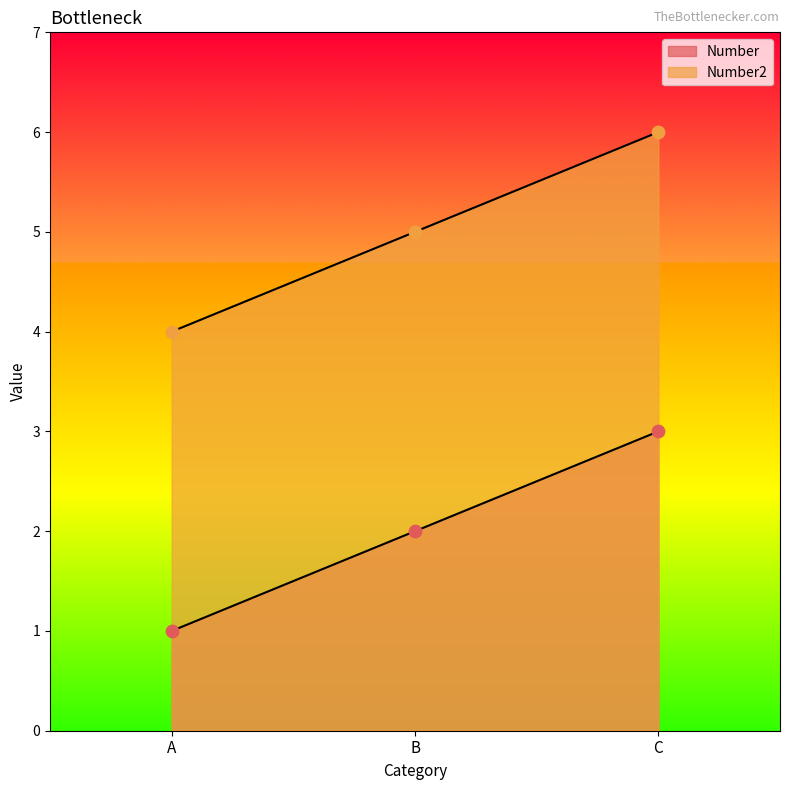

What are all the series names shown in the legend?

Number, Number2